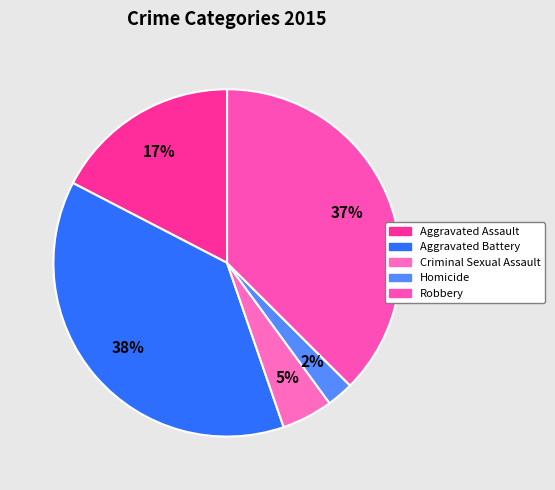

To the nearest percent, what is the difference between the Aggravated Battery and Criminal Sexual Assault slice percentages?

33%